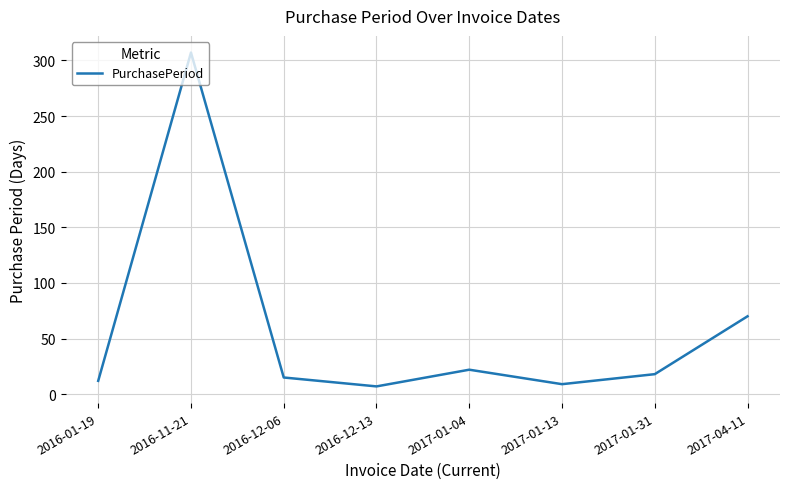

What position from the left is 2017-01-13?

6